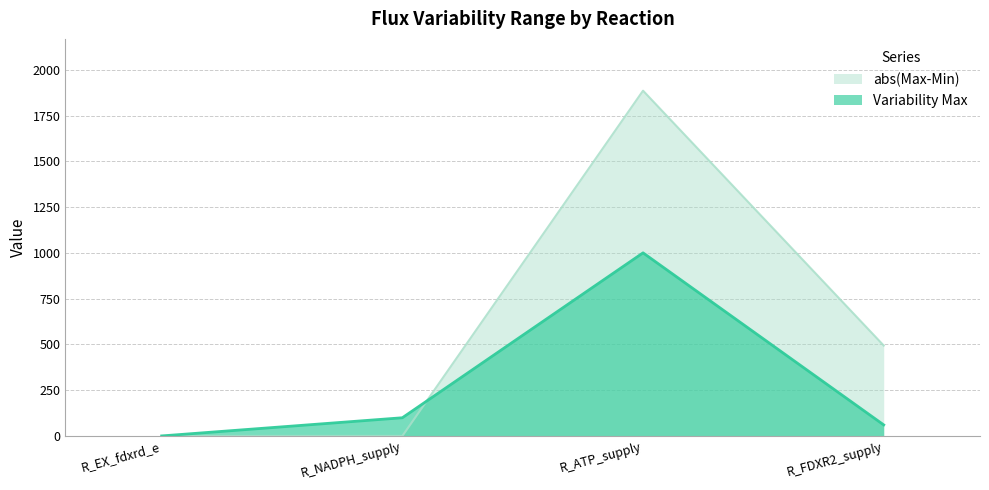

What is the difference between the maximum and minimum values in the Variability Max series?

1000.0